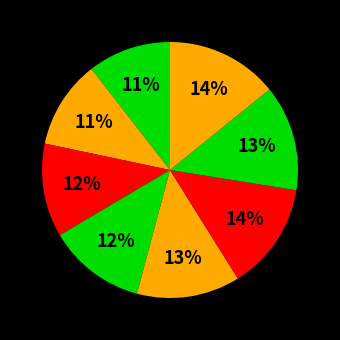

Rank the categories by value from highest to lowest.

2010, 2008, 2009, 2007, 2006, 2005, 2004, 2003